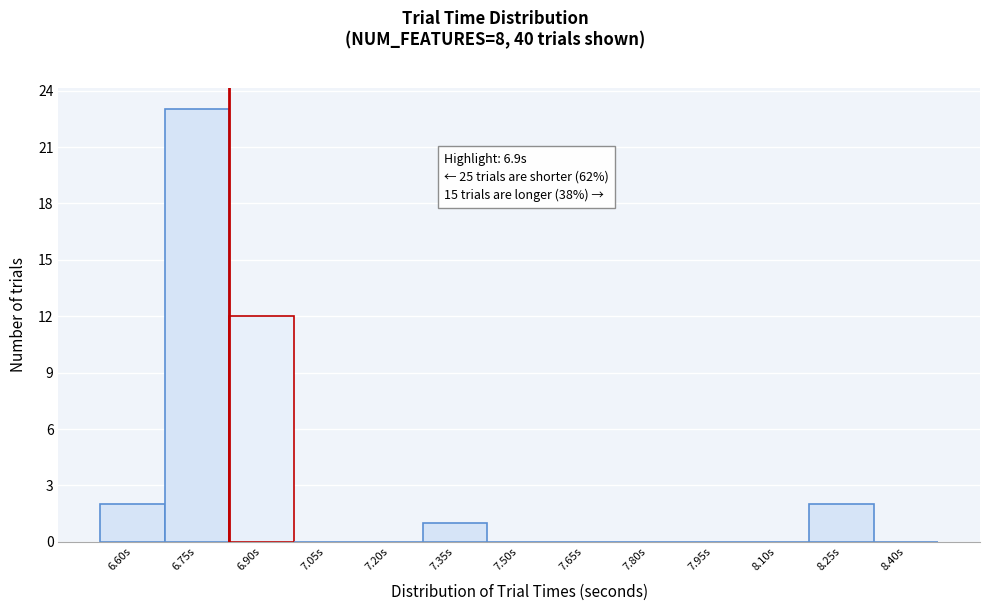

Reading right to left, what are all the values shown in this chart?

8.40s=0	8.25s=2	8.10s=0	7.95s=0	7.80s=0	7.65s=0	7.50s=0	7.35s=1	7.20s=0	7.05s=0	6.90s=12	6.75s=23	6.60s=2